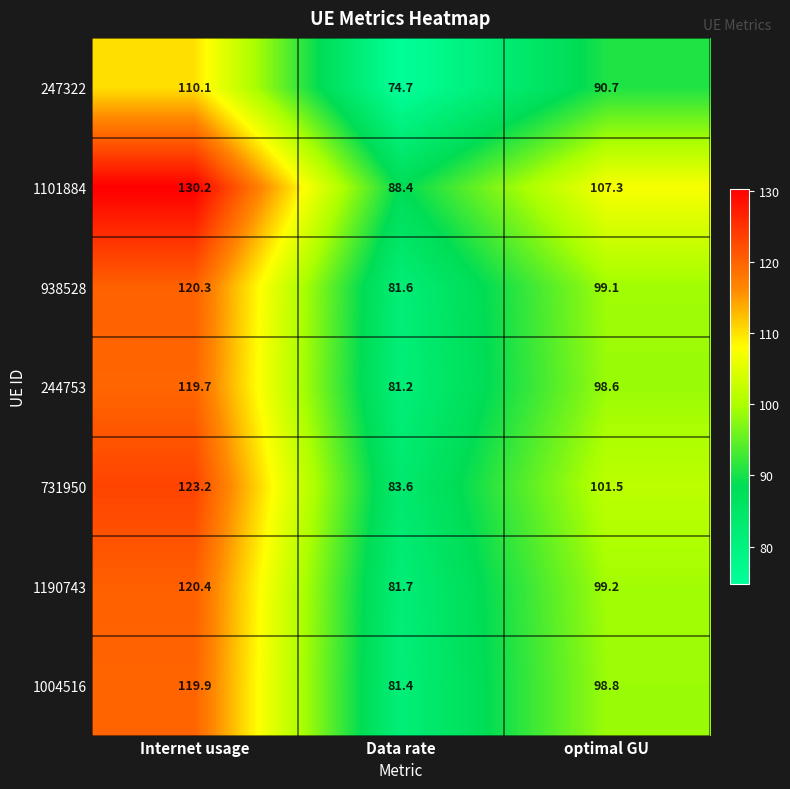

Rank the series at optimal GU from lowest to highest value.

247322, 244753, 1004516, 938528, 1190743, 731950, 1101884